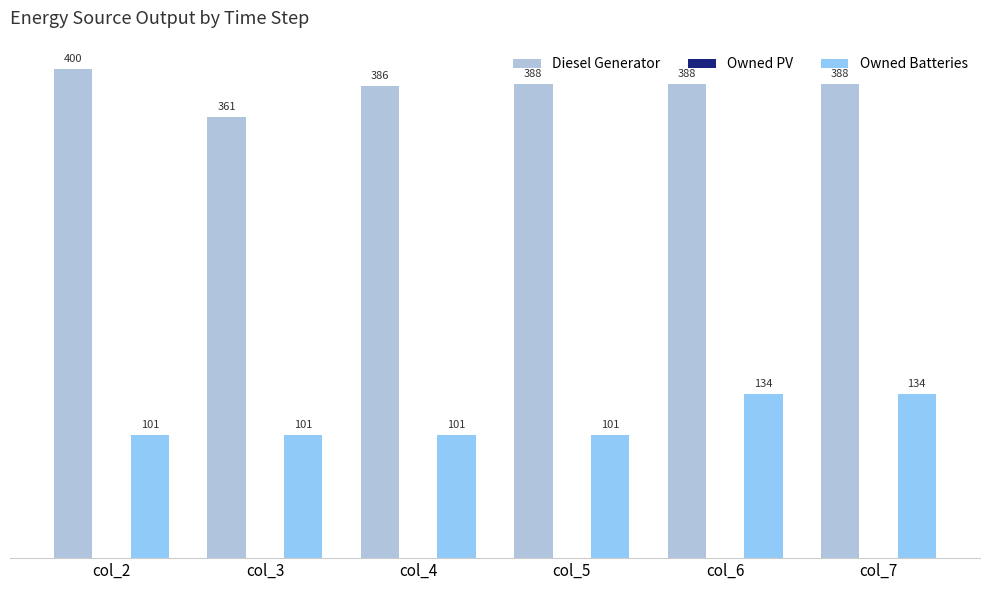

Which series has the largest range (max minus min)?

Diesel Generator